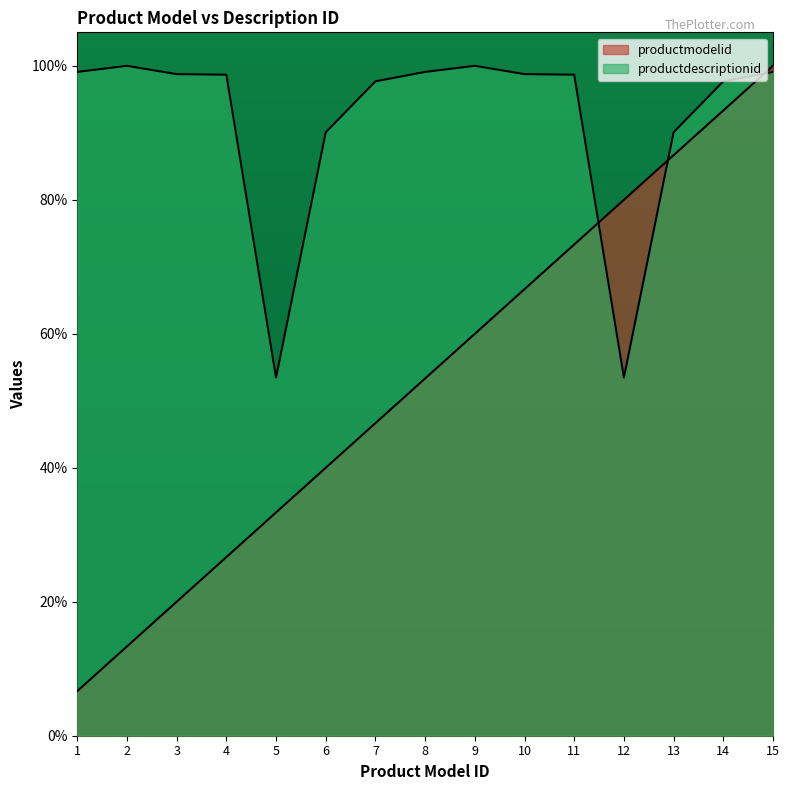

At which label does productmodelid reach its peak?

15